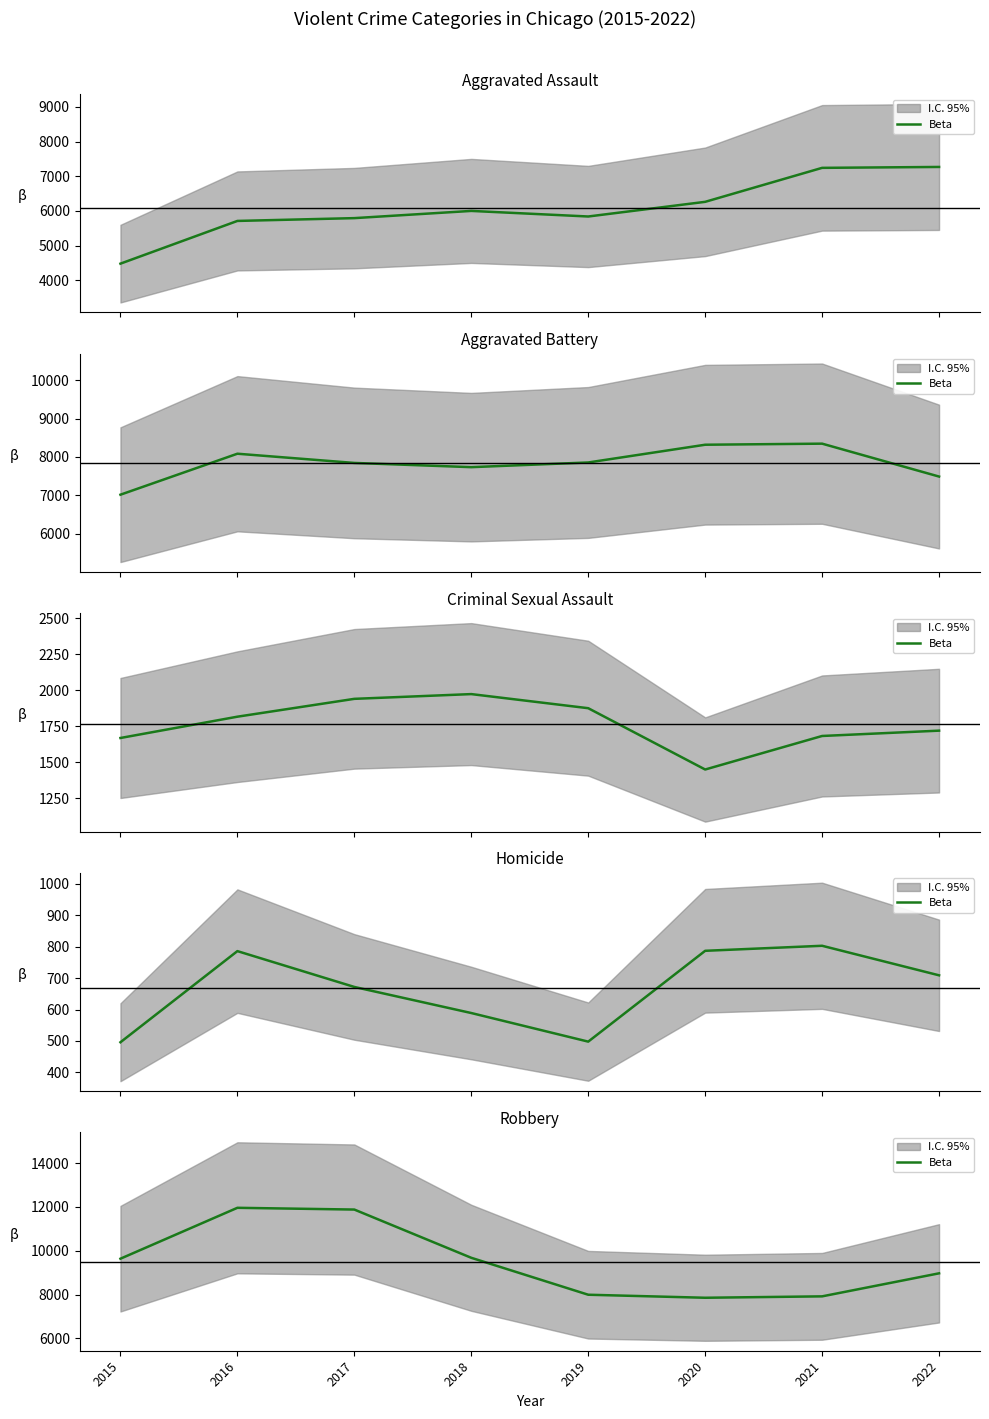

Count the number of values greater than 9638.

3